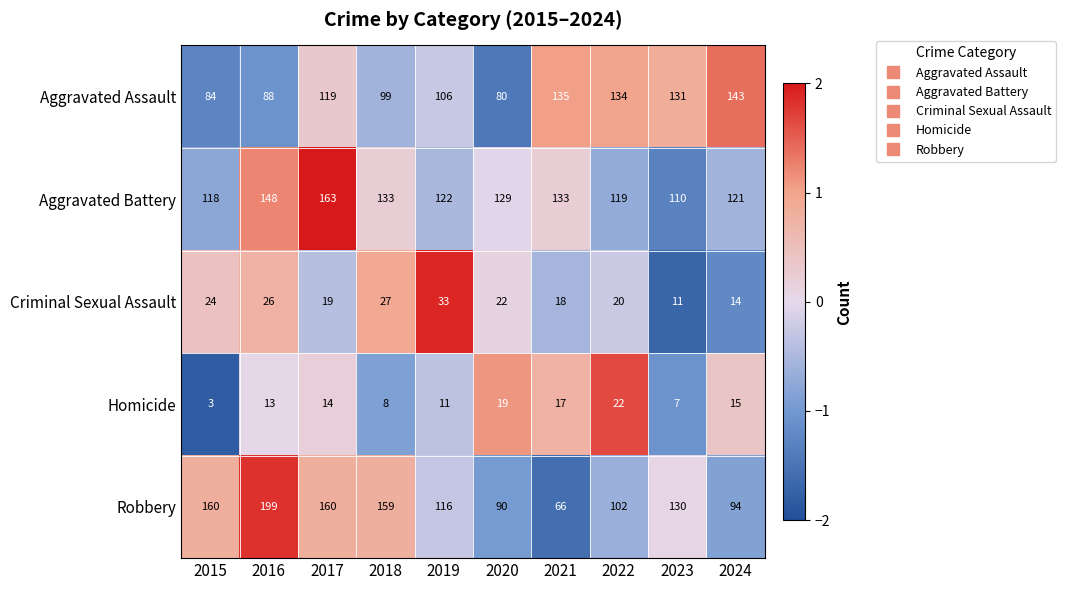

Which series has the largest range (max minus min)?

Robbery